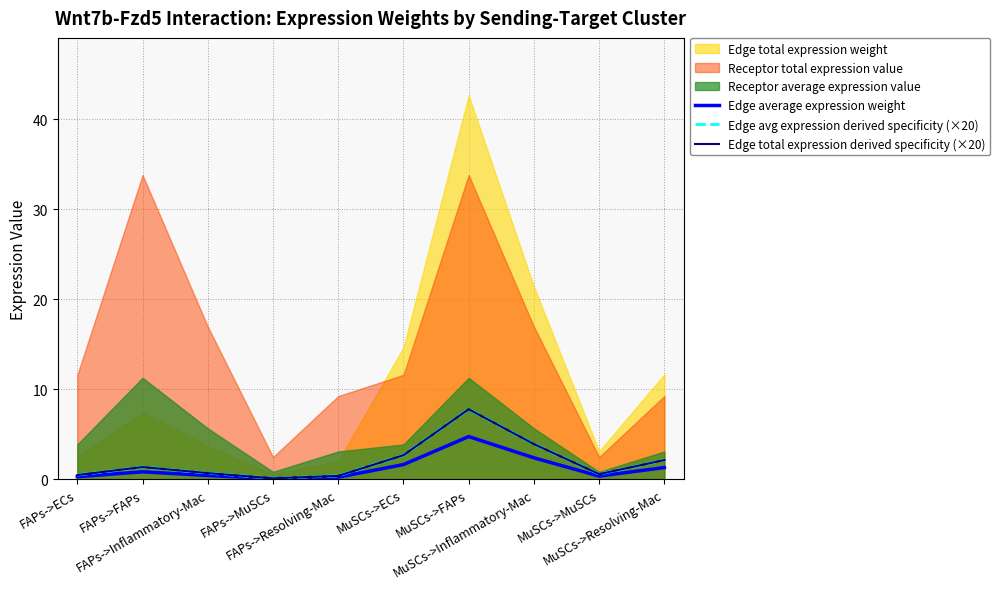

At how many categories does at least one series exceed 4?

1